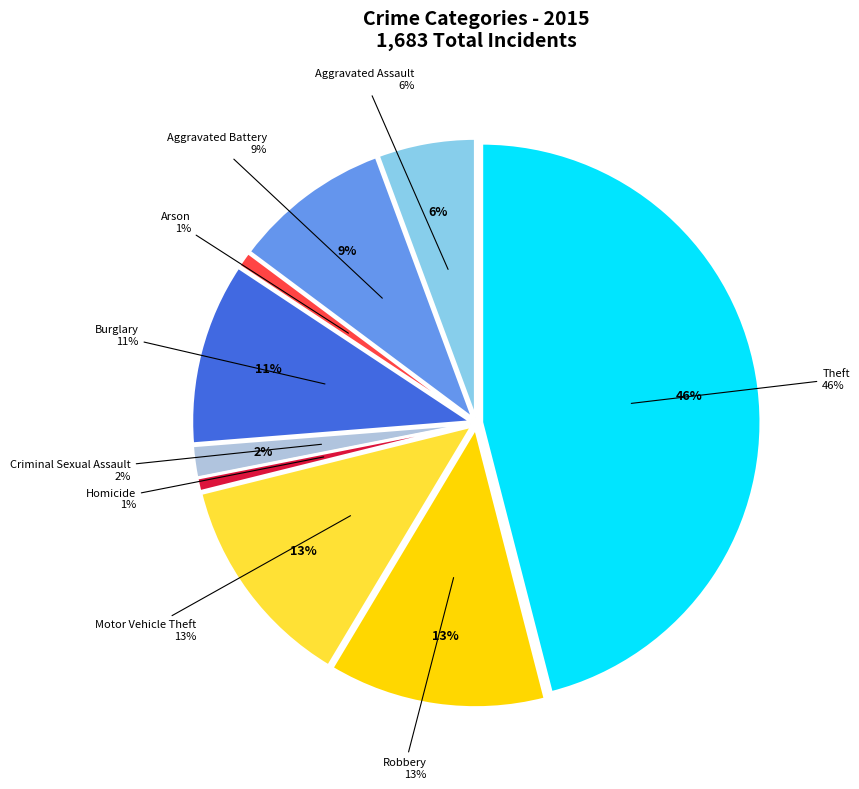

To the nearest percent, what is the combined percentage of Motor Vehicle Theft and Robbery?

25%